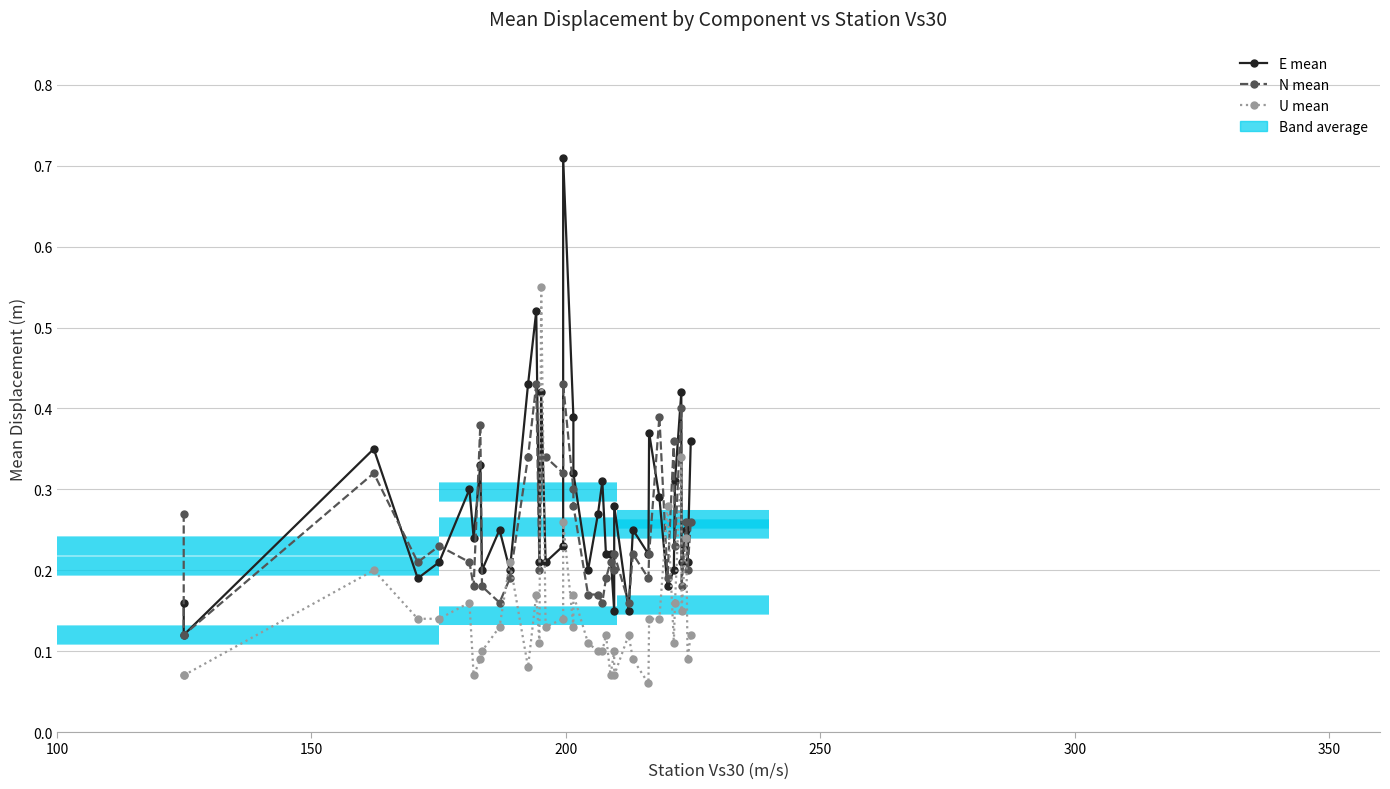

True or false: U mean has more than 1 points higher than both neighbors.

True